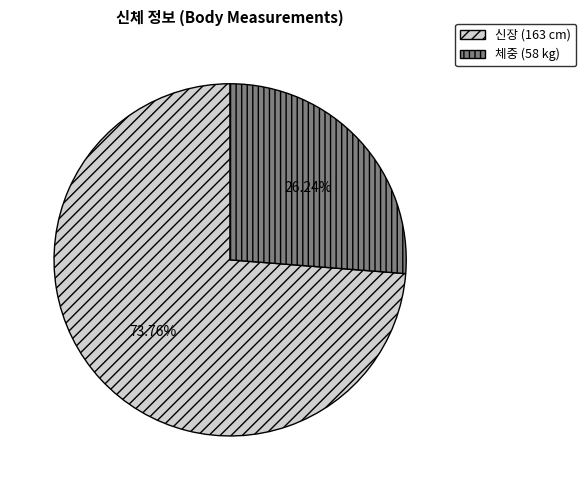

To the nearest percent, what is the average slice percentage?

50%